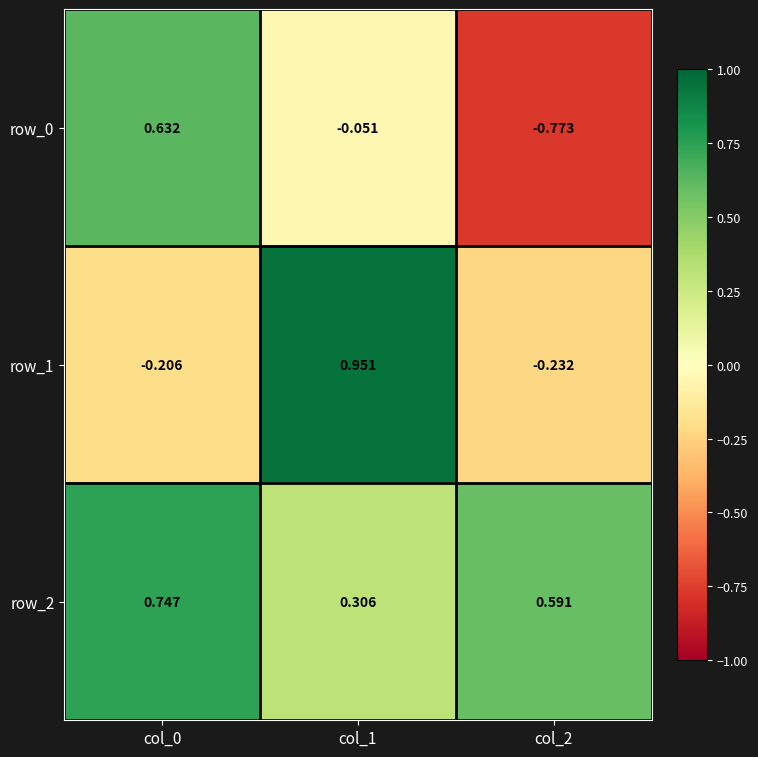

The value of row_0 at col_0 is 0.6. True or false?

True